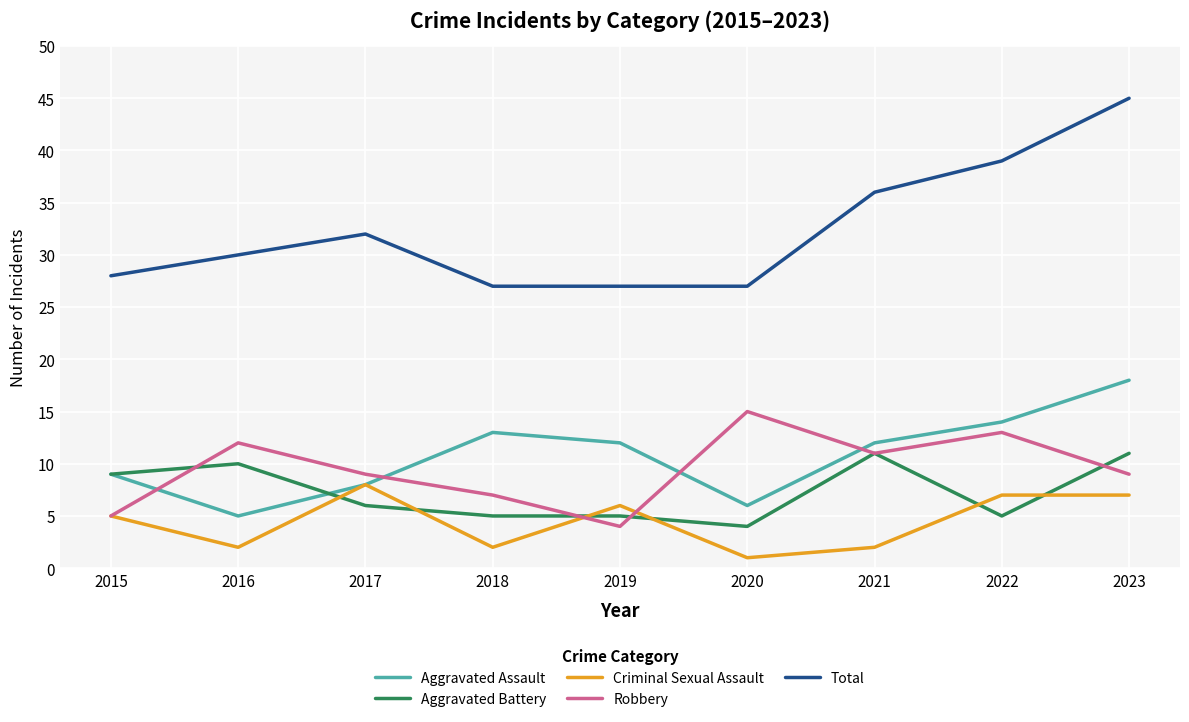

At which label does Aggravated Battery first exceed 6?

2015